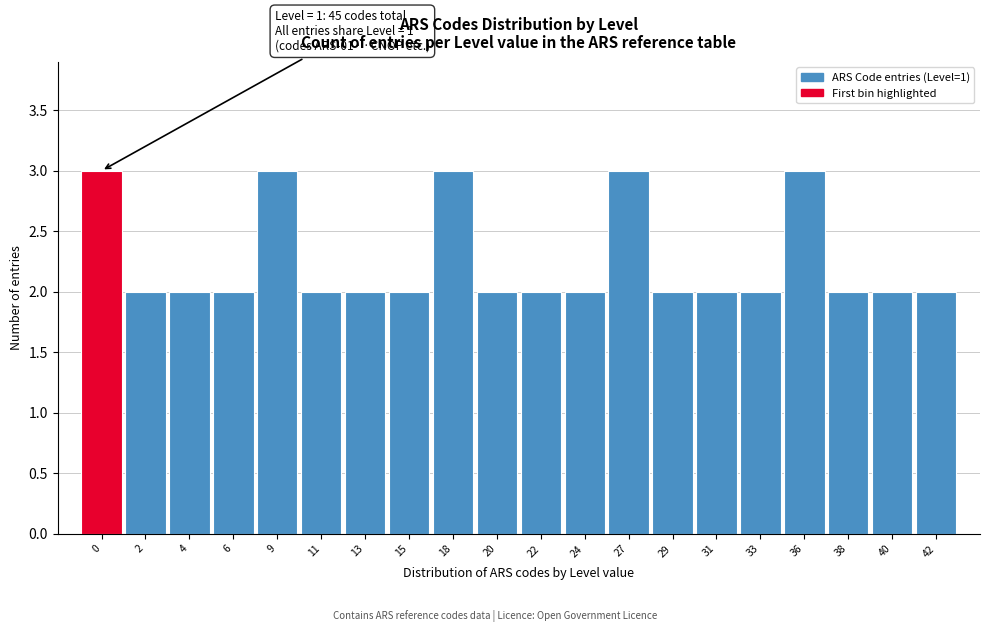

Reading left to right, transcribe all the data shown in this chart.

3	2	2	2	3	2	2	2	3	2	2	2	3	2	2	2	3	2	2	2